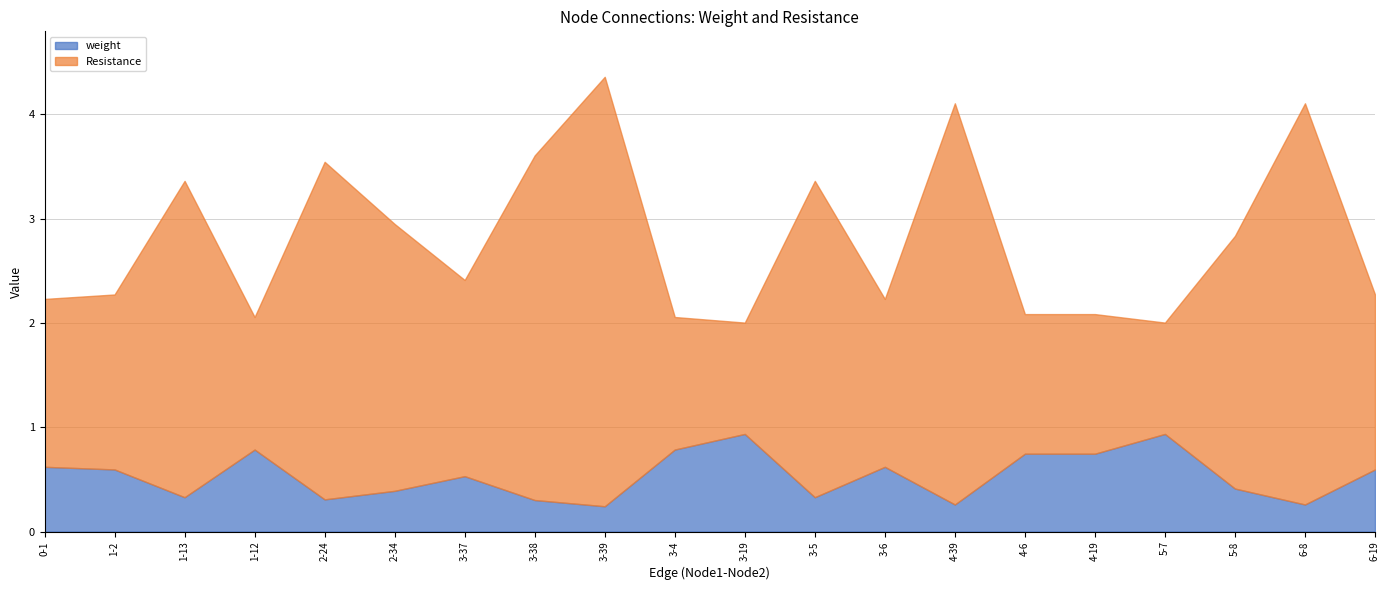

List the labels in order of Resistance value, largest first.

3-39, 4-39, 6-8, 3-38, 2-24, 1-13, 3-5, 2-34, 5-8, 3-37, 1-2, 6-19, 0-1, 3-6, 4-19, 4-6, 1-12, 3-4, 3-19, 5-7